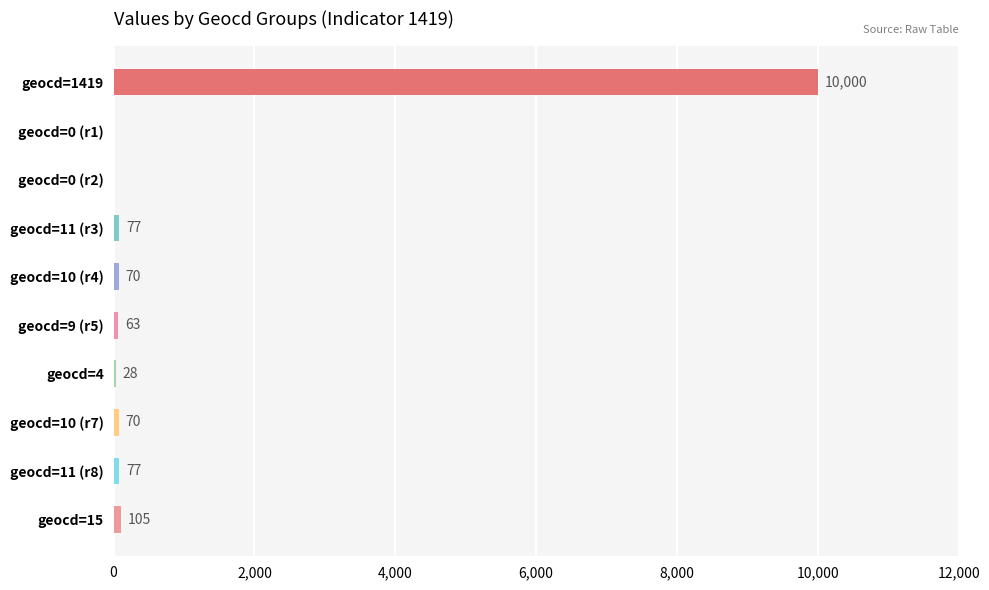

Is it true that the value at geocd=1419 is 15006?

False